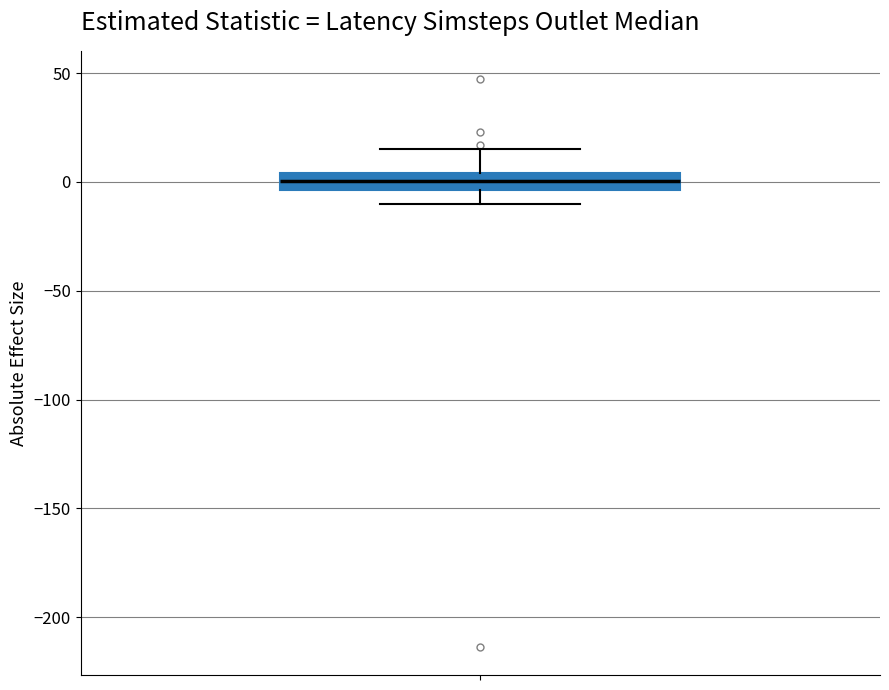

Transcribe this box plot: give where the median line is, the range the box spans, and where the two whiskers end, as read against the y-axis. The values are not printed on the chart, so give them approximately, as read against the axis.

median 0, box -5 to 5, whiskers -10 to 15